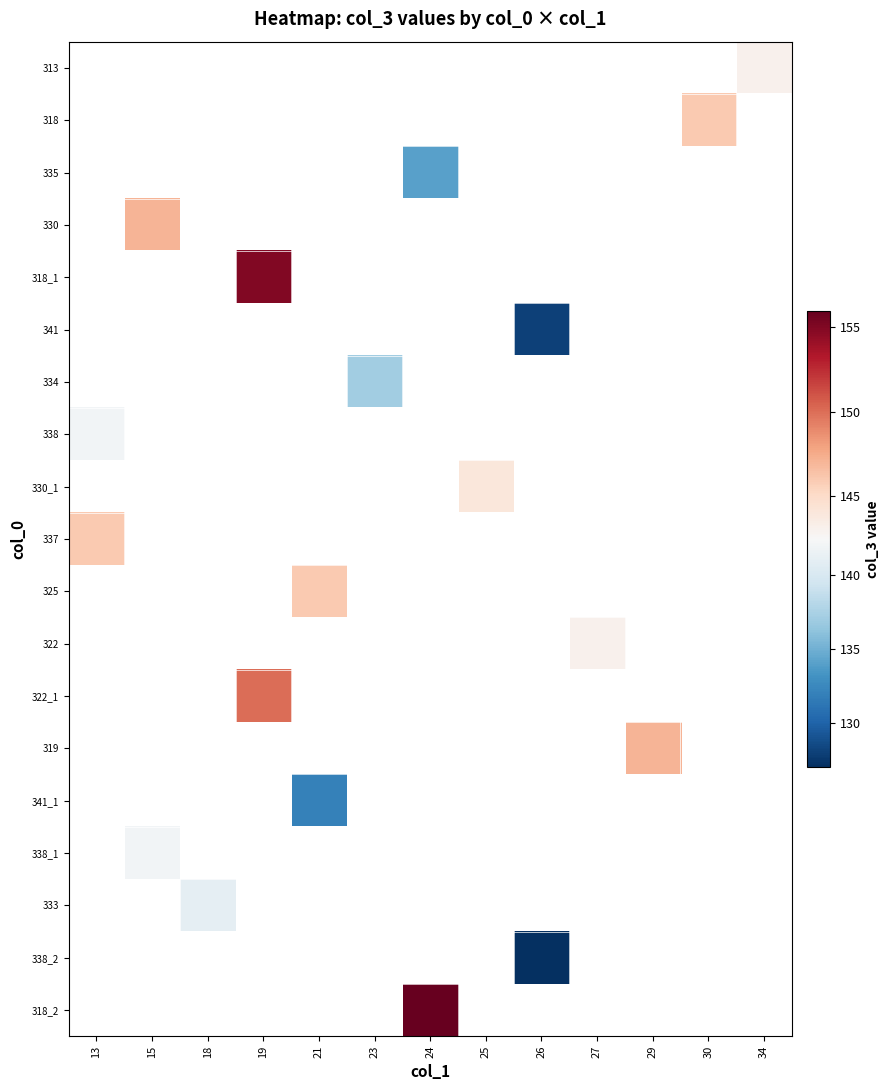

Count the number of categories in the chart.

13